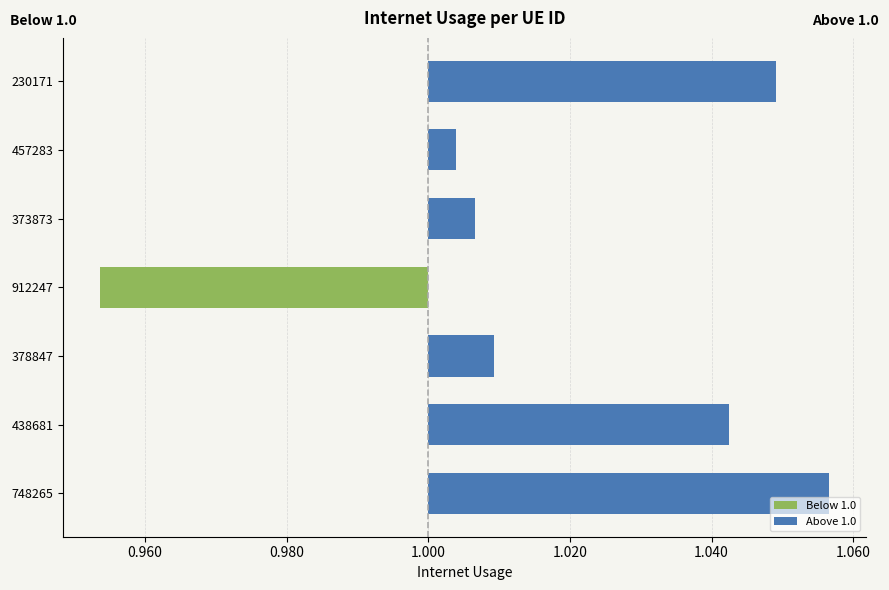

List the series in order of their overall mean, lowest first.

Below 1.0, Above 1.0